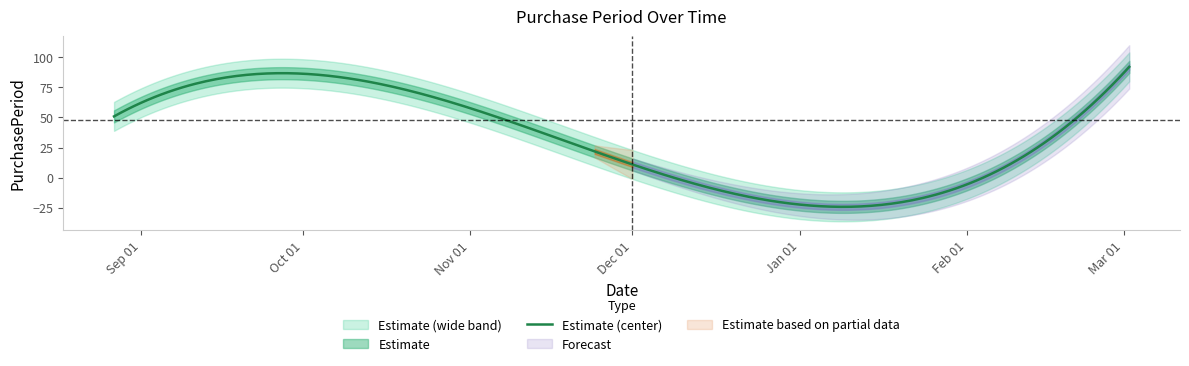

What is the greatest value displayed?

92